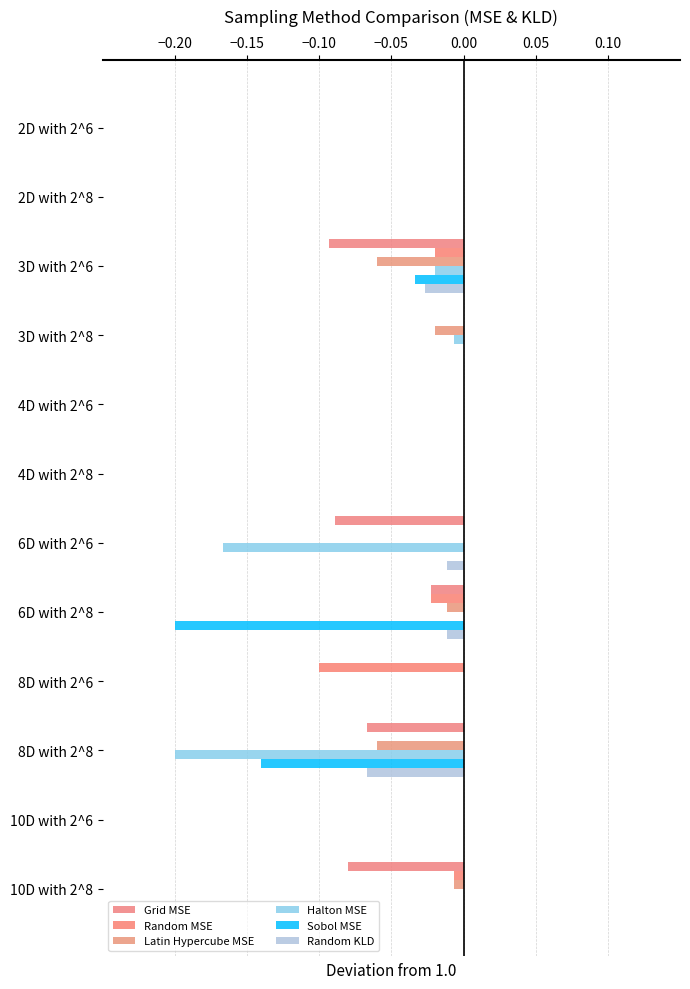

Count the number of data series in this chart.

6